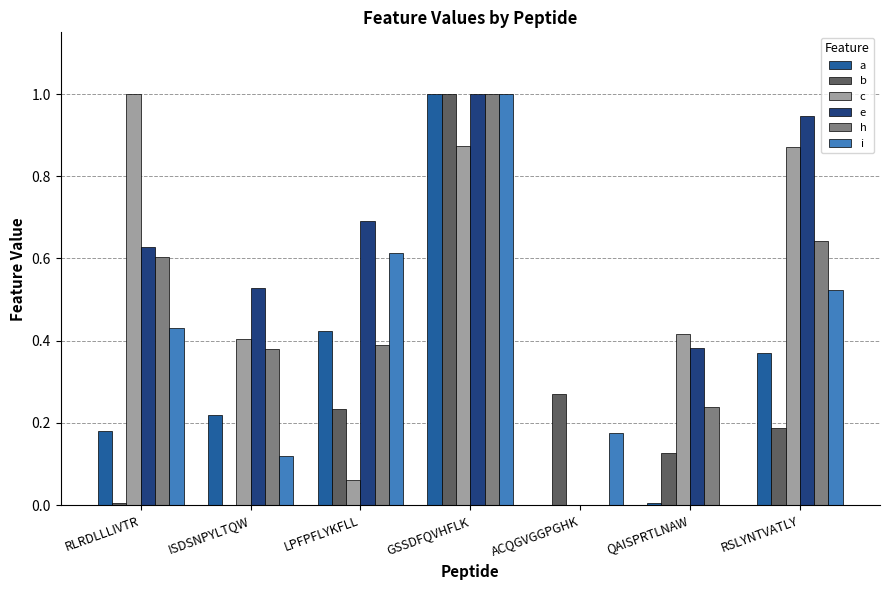

What are all the series names shown in the legend?

a, b, c, e, h, i